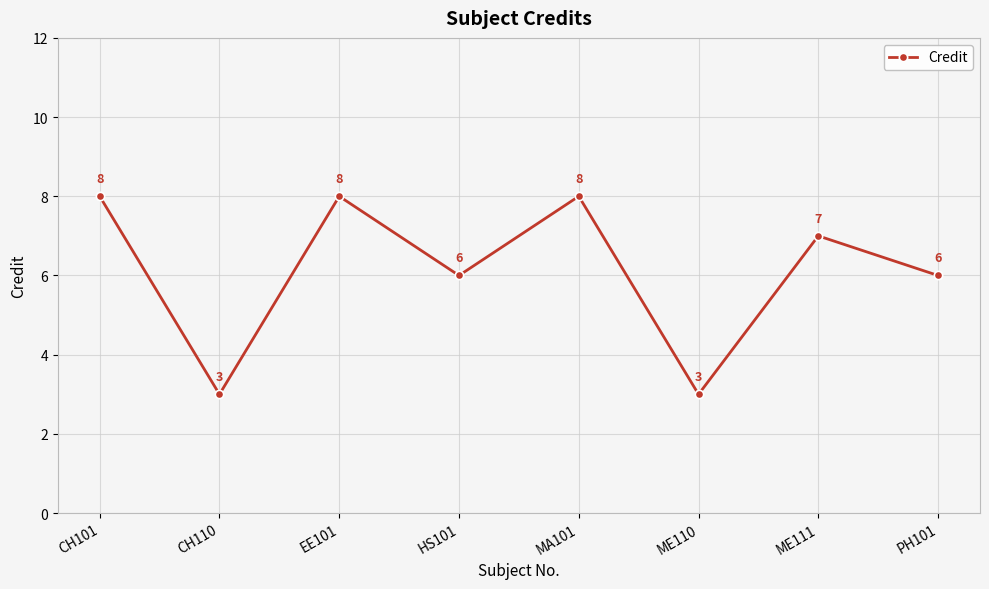

What is the greatest value displayed?

8